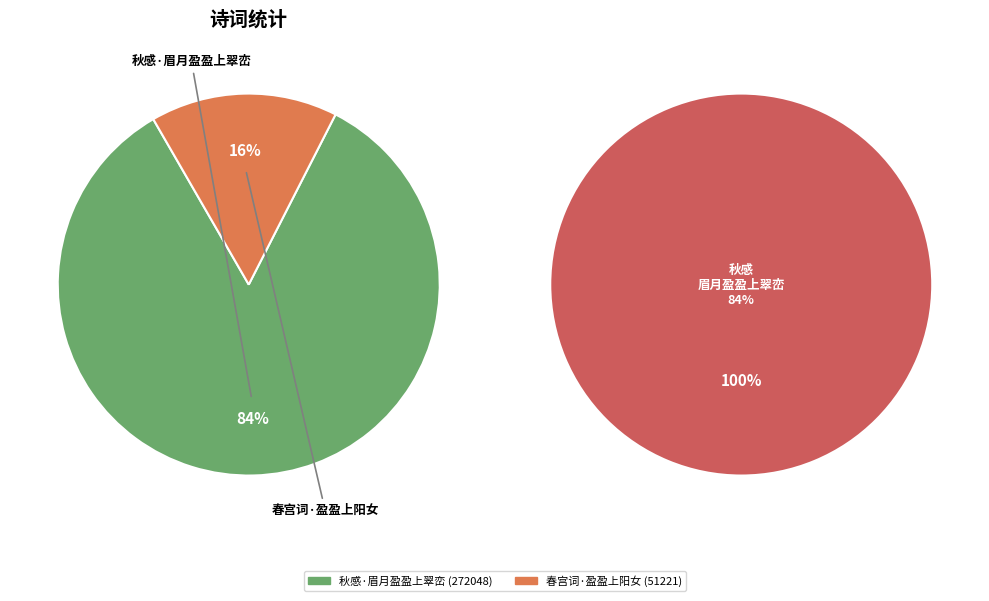

Which category has the smallest portion of the pie?

春宫词·盈盈上阳女